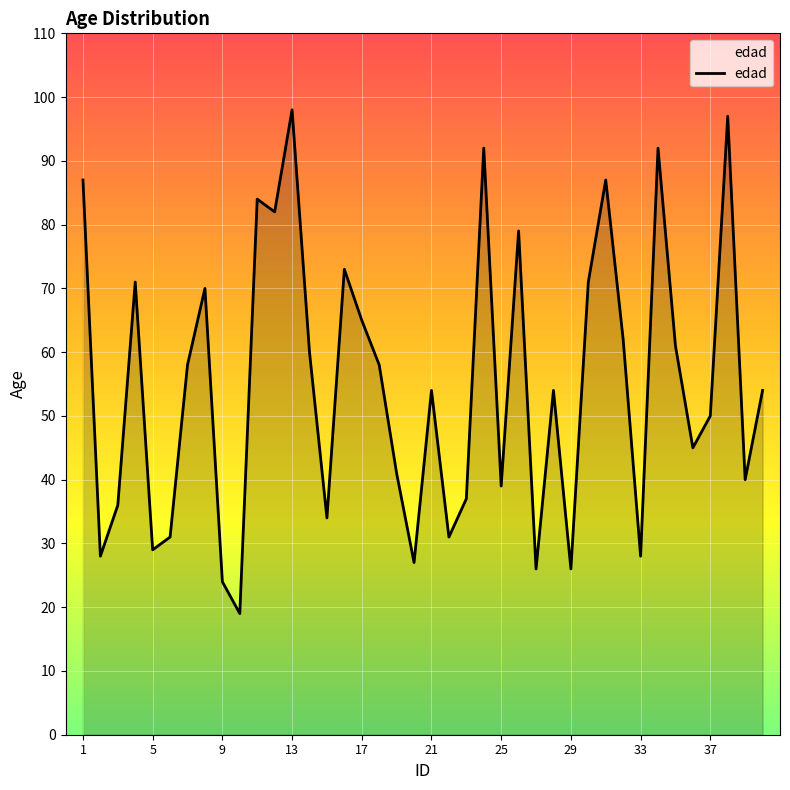

What is the difference between the maximum and minimum values?

79